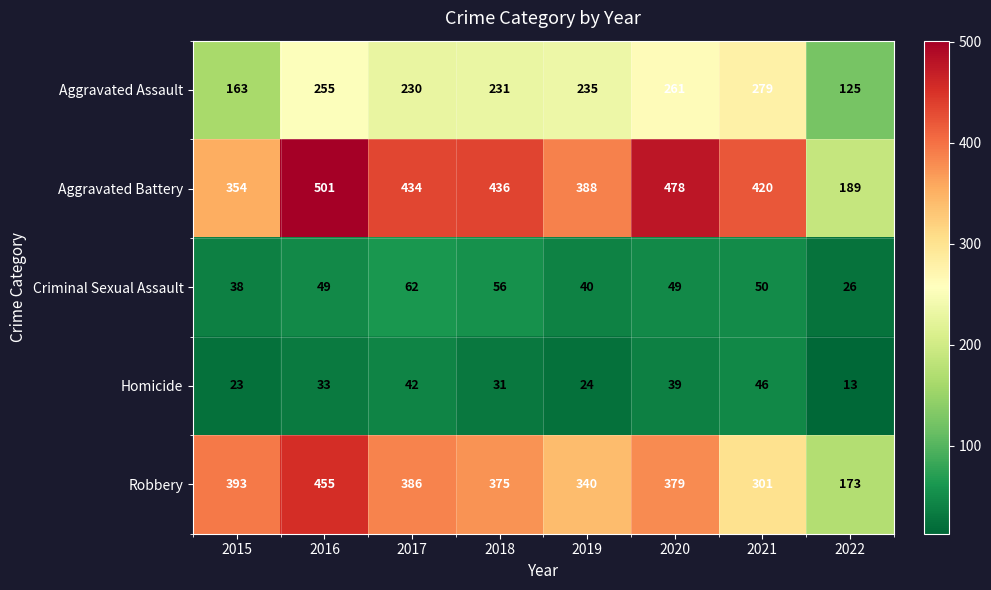

Which label corresponds to the largest value in the chart?

2016